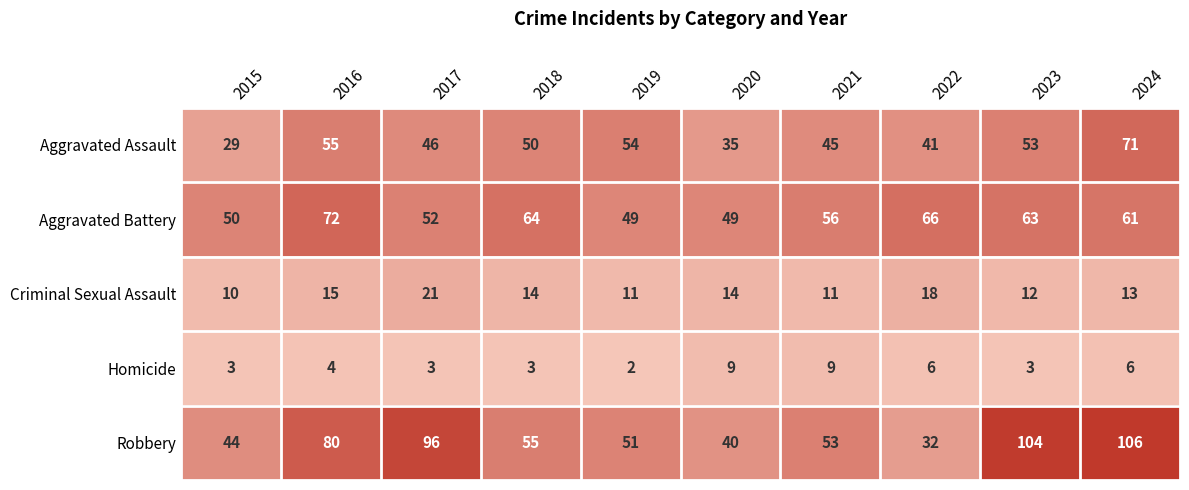

The Aggravated Battery series shows 25 at 2021. True or false?

False